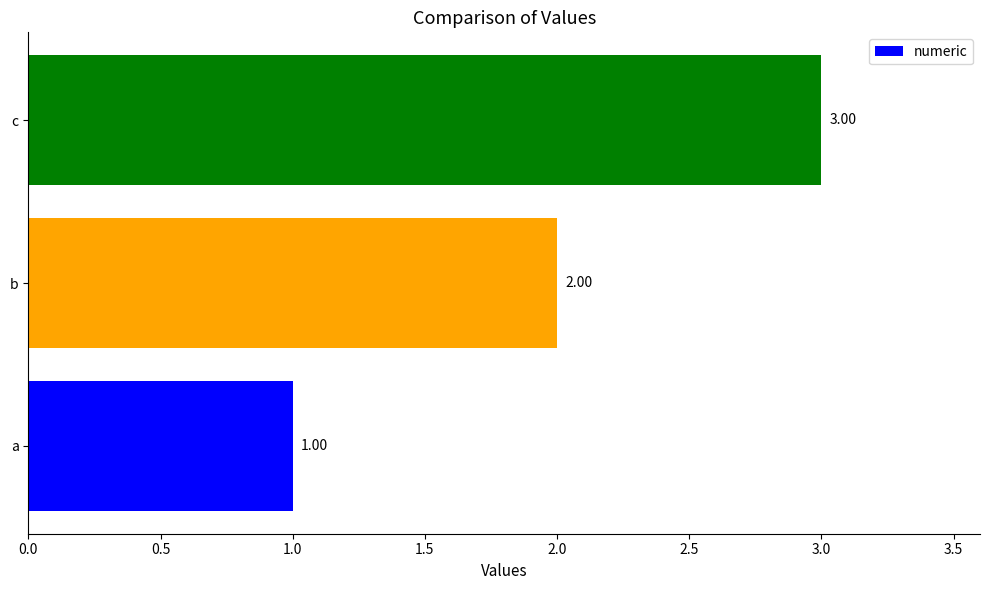

Where is the data nearest to the value 2?

b